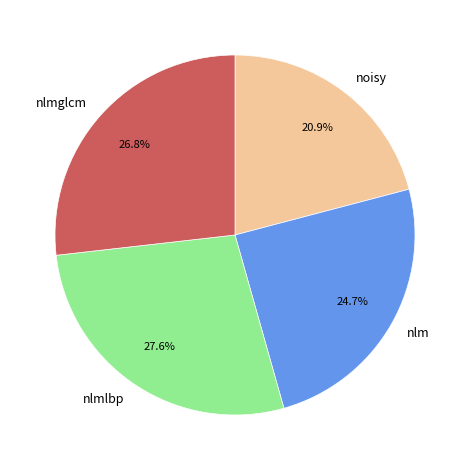

Count the number of slices in the pie.

4